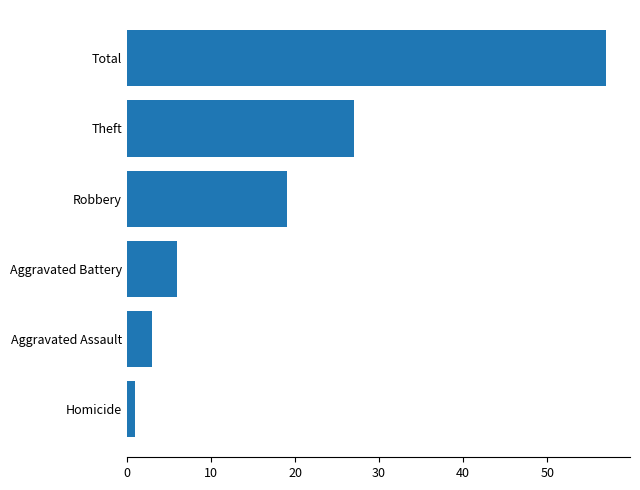

Reading bottom to top, what are all the values shown in this chart?

1	3	6	19	27	57